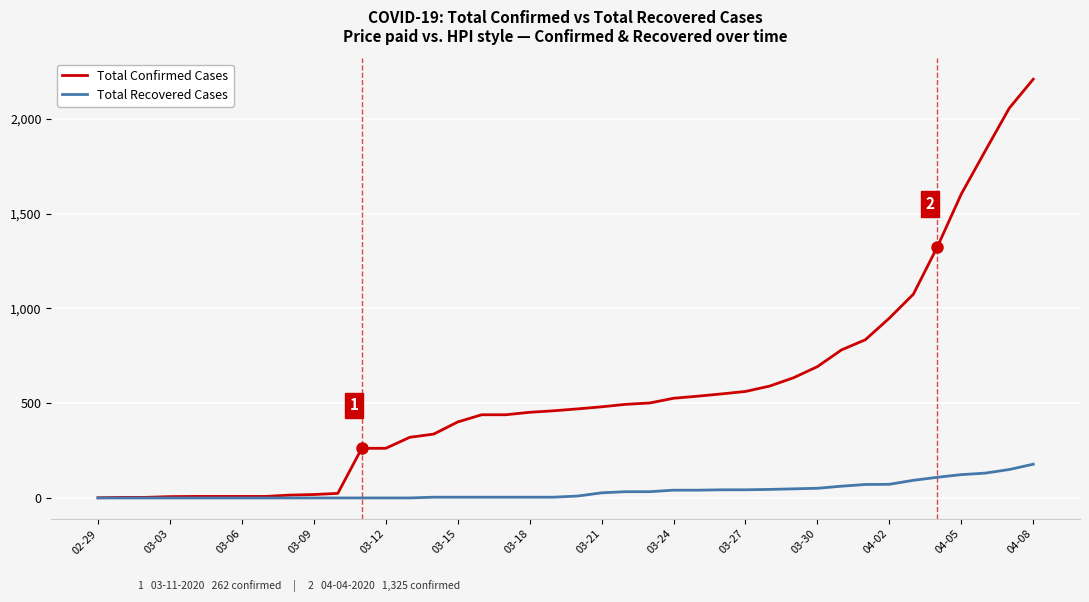

Which series has the largest total across all categories?

Total Confirmed Cases